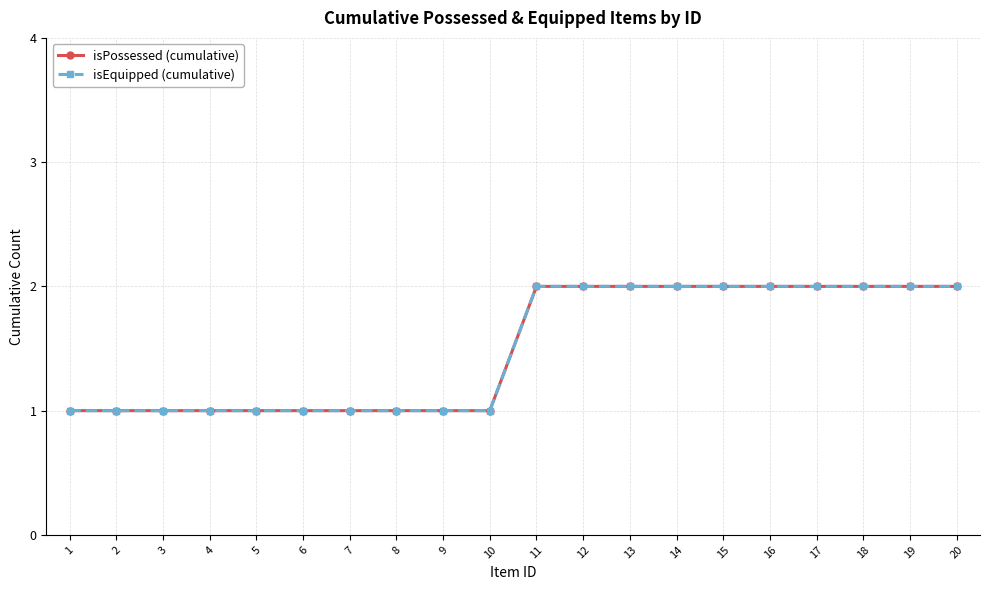

At which category does the chart reach its peak across all series?

11